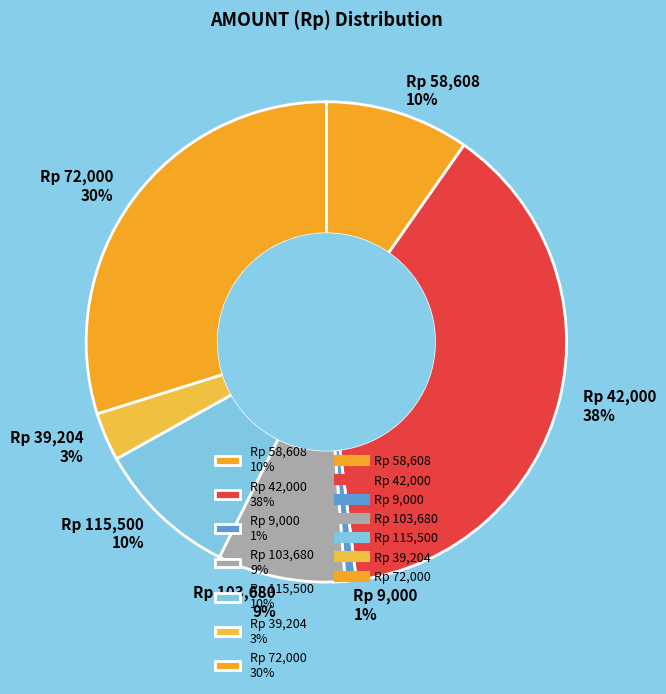

True or false: Rp 42,000 38% accounts for 38% of the total.

True